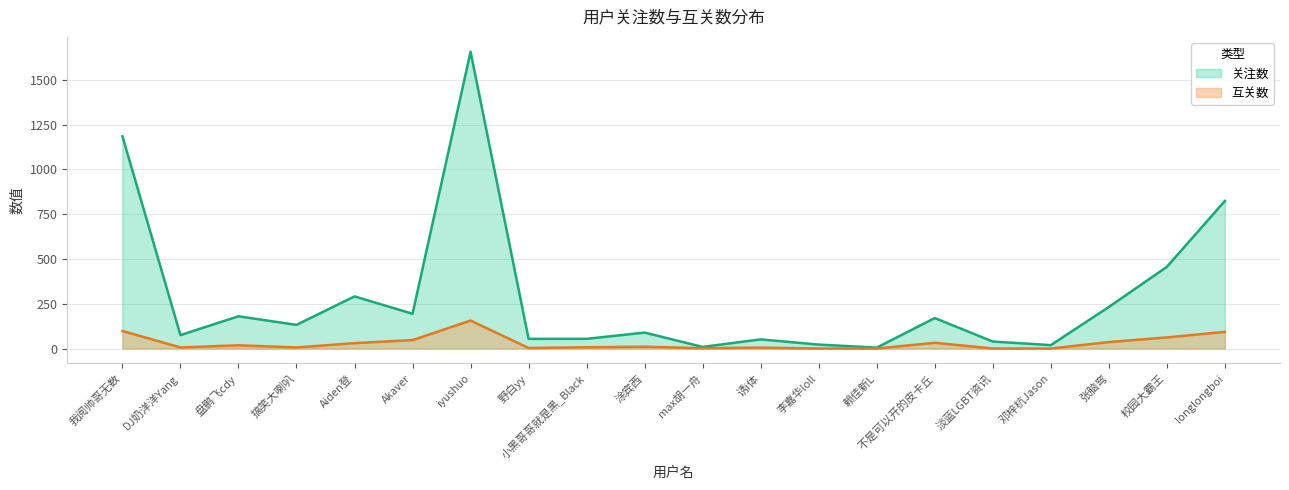

At which category does 互关数 reach its first local valley?

DJ奶洋洋Yang